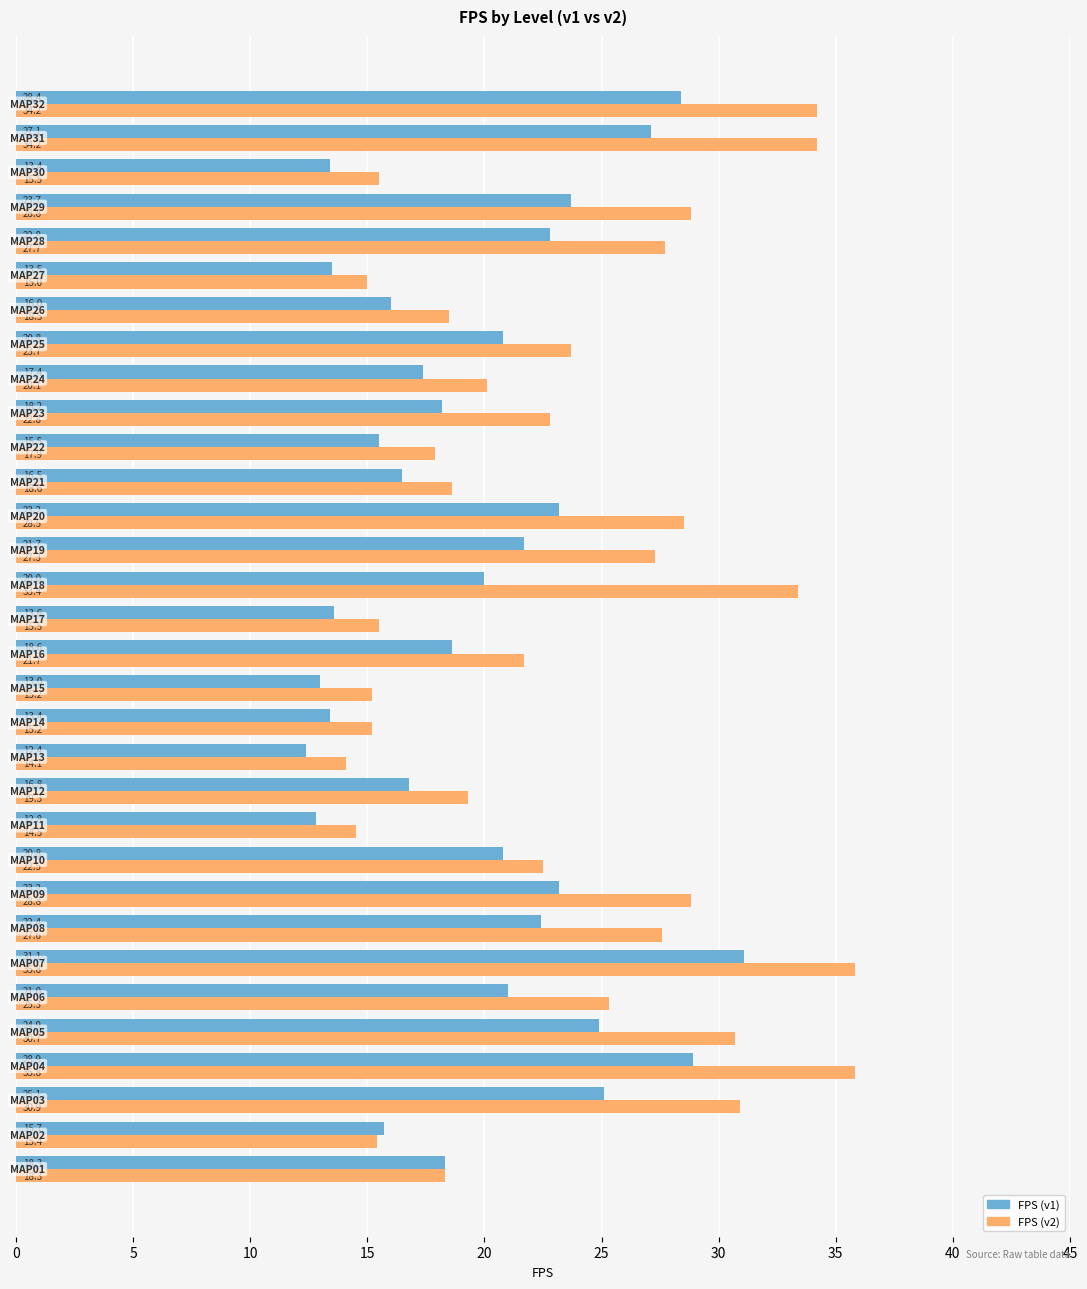

What is the smallest value displayed?

12.4